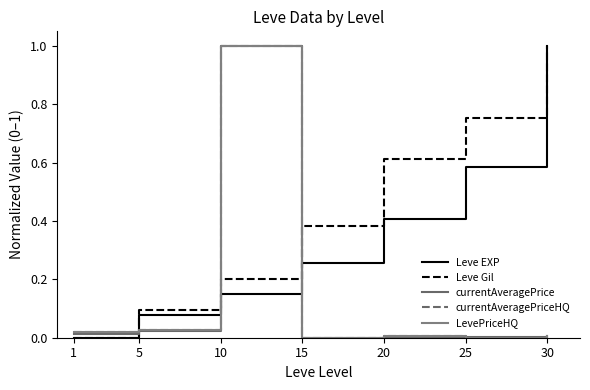

How many lines are shown in the chart?

5